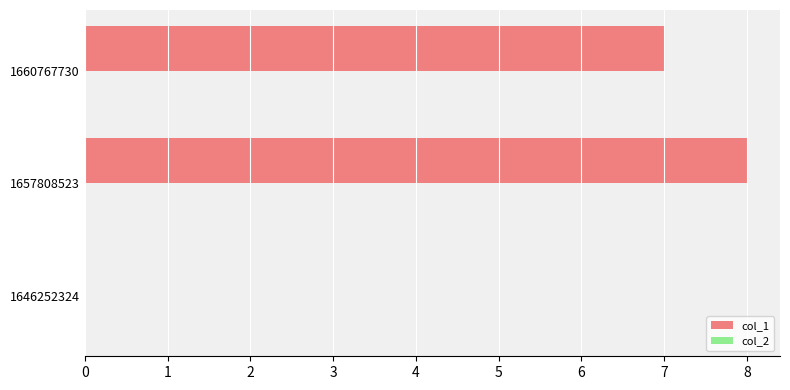

At which label is the value closest to 4?

1660767730